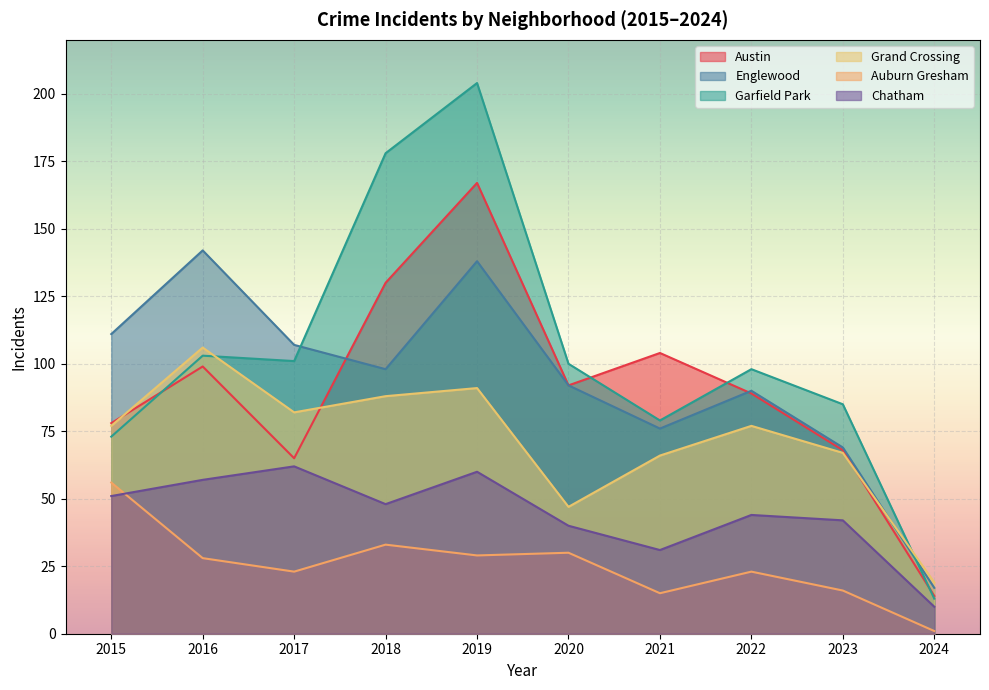

What is the value of the Auburn Gresham point at the 8th from the left?

23